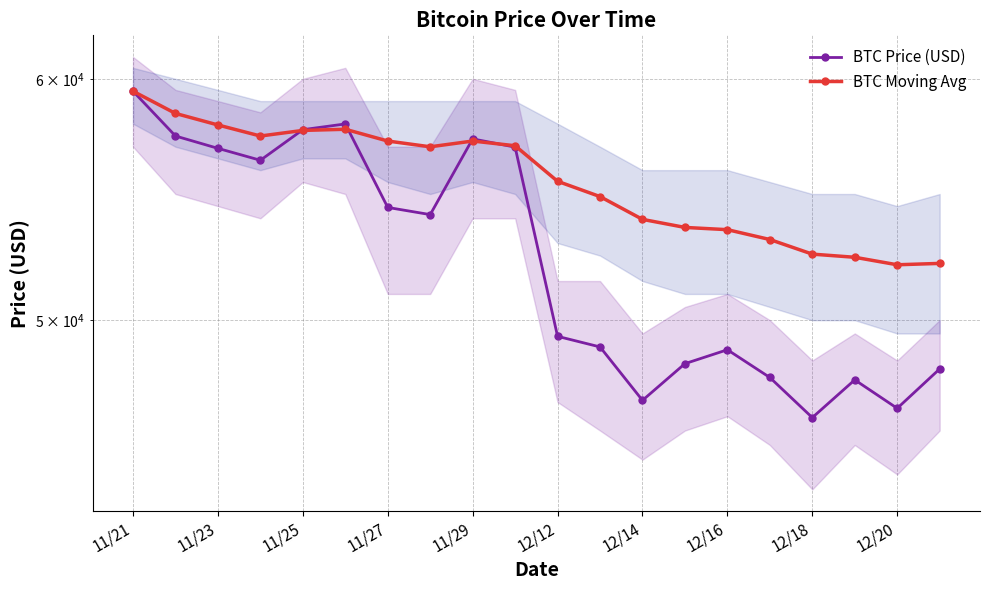

What is the average value of the BTC Price (USD) series?

52437